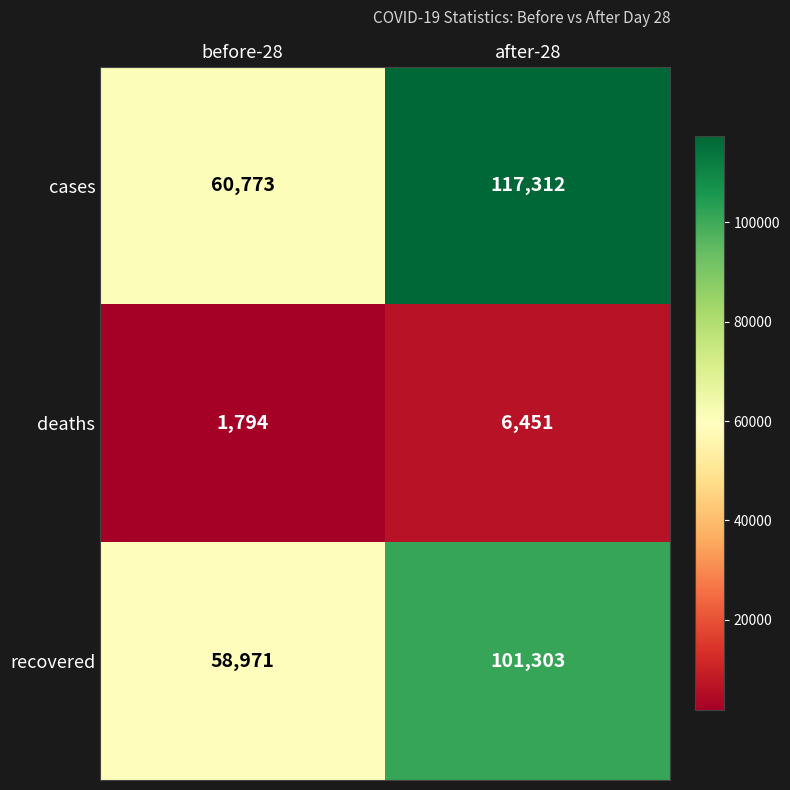

True or false: recovered has a value of 43372 at after-28.

False